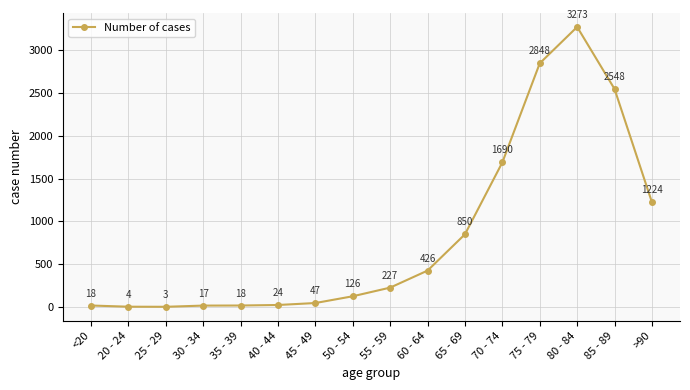

At which category does the chart reach its minimum across all series?

25 - 29